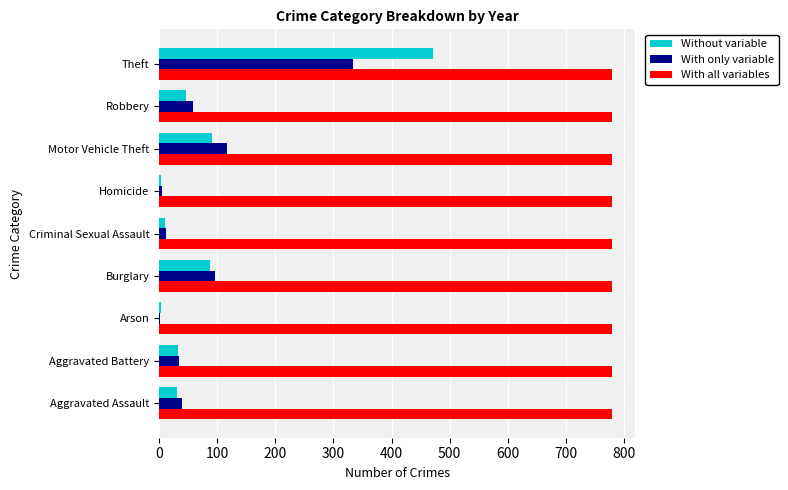

What is the sum of all With only variable values?

697